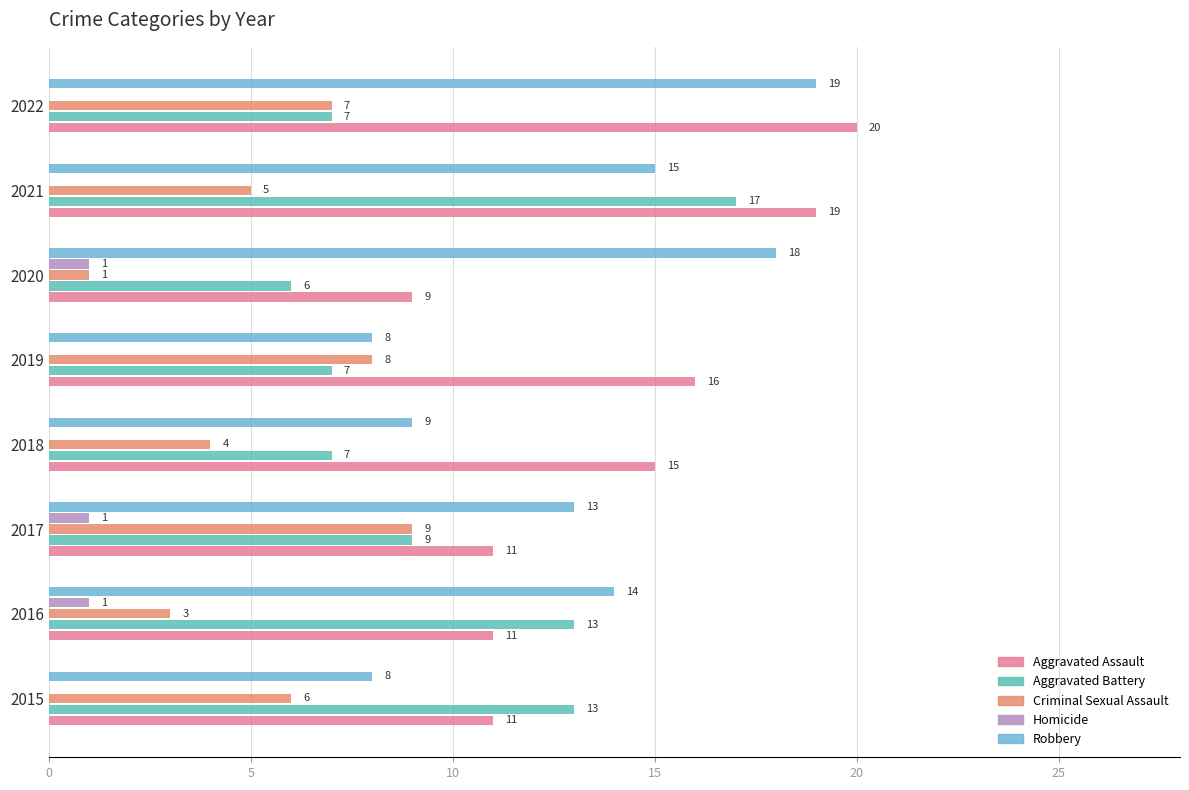

Rank the series by their maximum value, from lowest to highest.

Homicide, Criminal Sexual Assault, Aggravated Battery, Robbery, Aggravated Assault